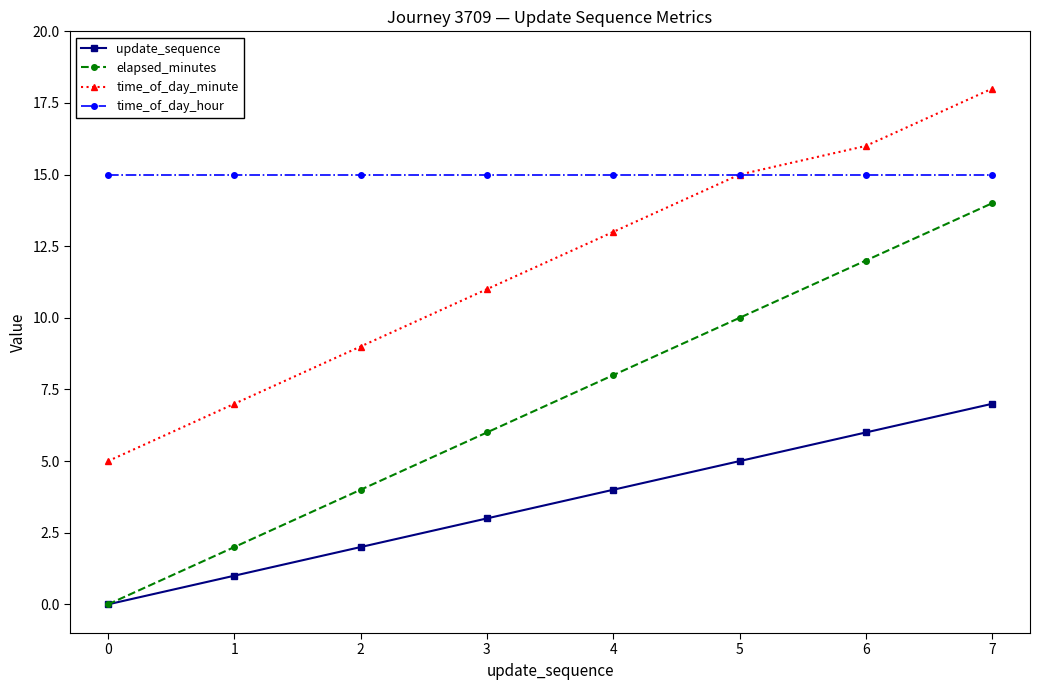

What is the average value of the time_of_day_hour series?

15